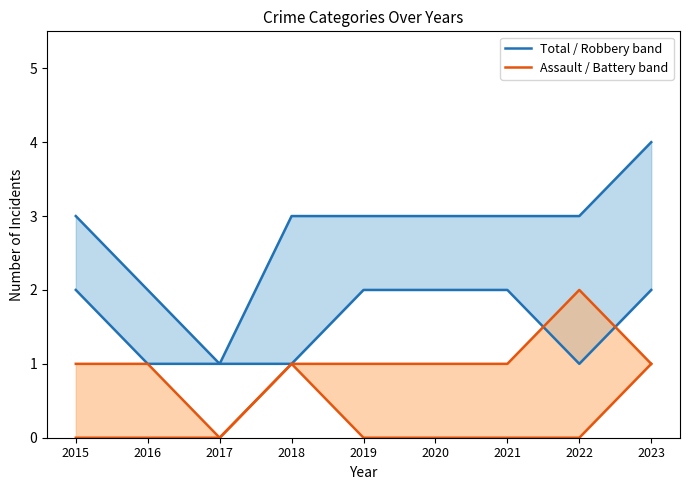

At which category does the chart reach its minimum across all series?

2017